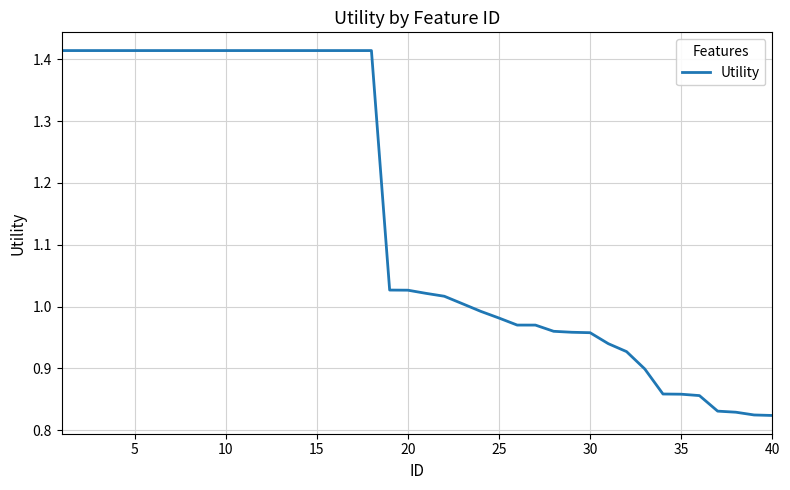

What is the average value?

1.1